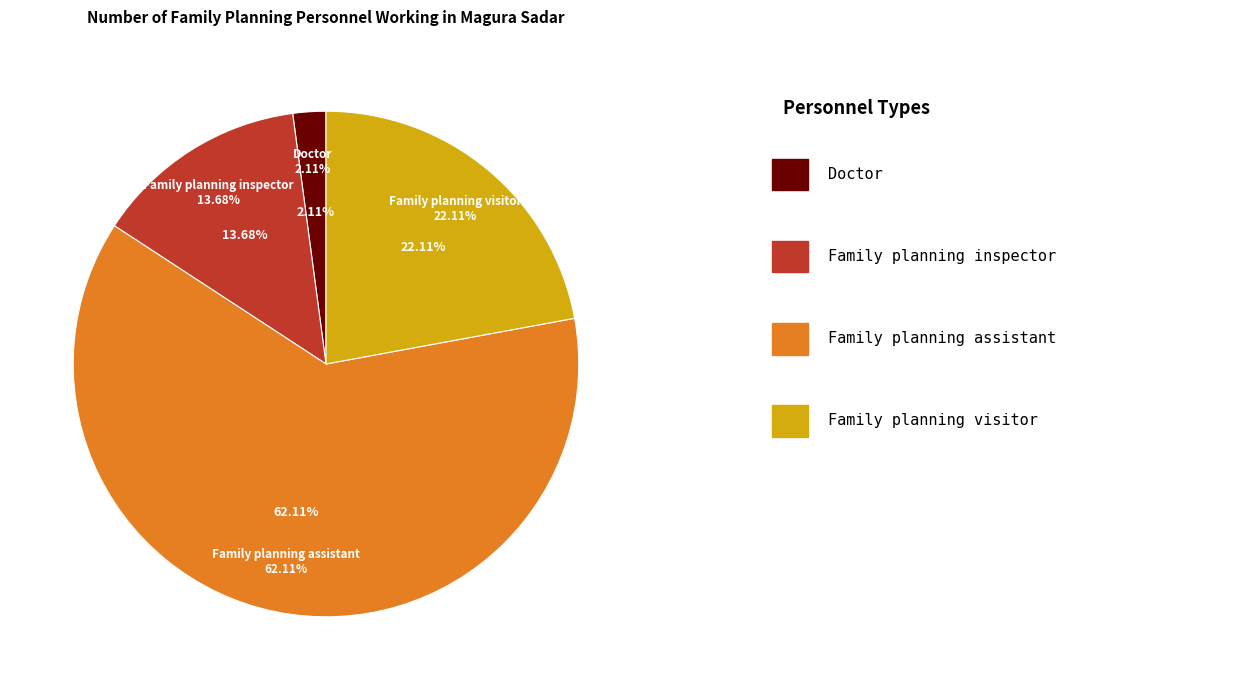

Count the number of slices in the pie.

4